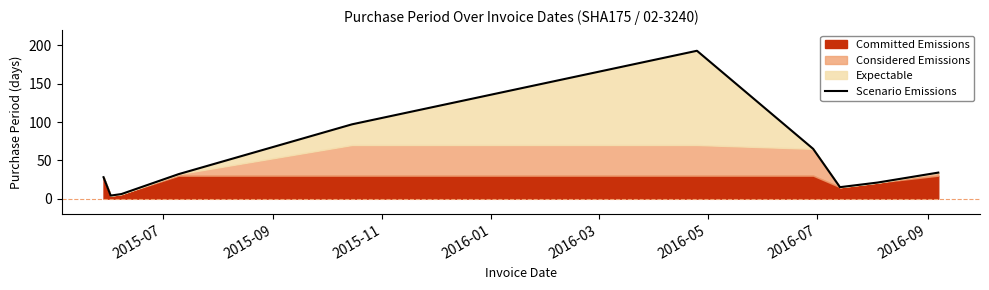

What is the maximum value for Scenario Emissions?

193